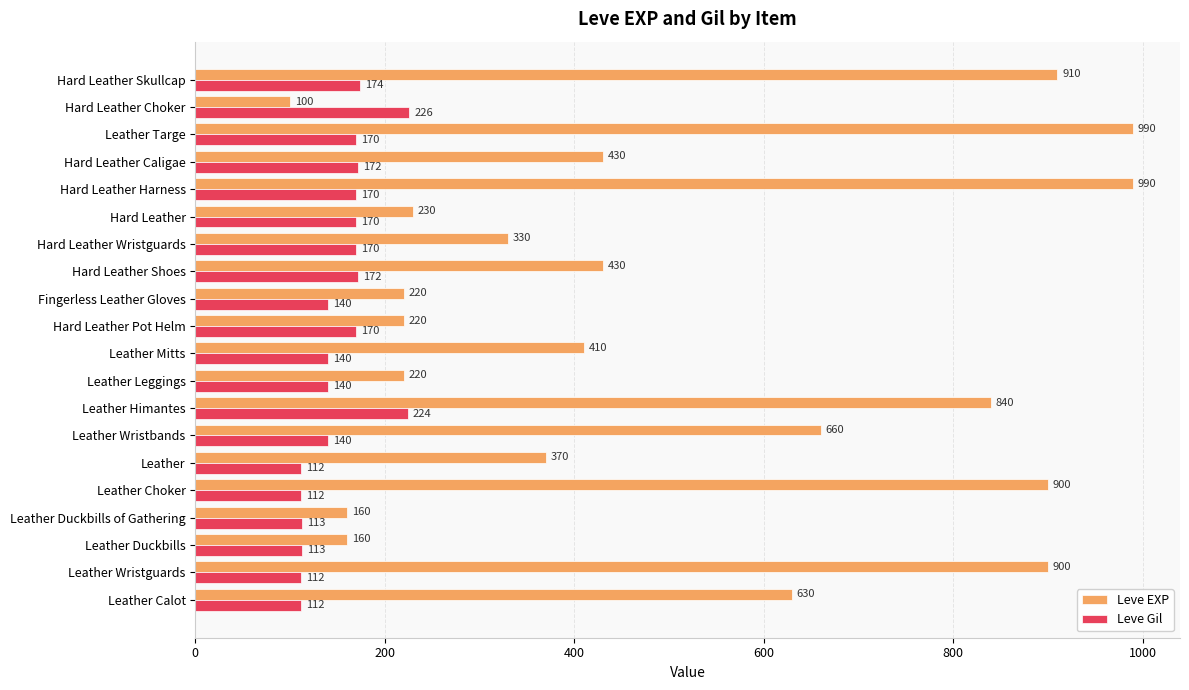

Which series changed the most between Hard Leather Wristguards and Hard Leather Skullcap?

Leve EXP